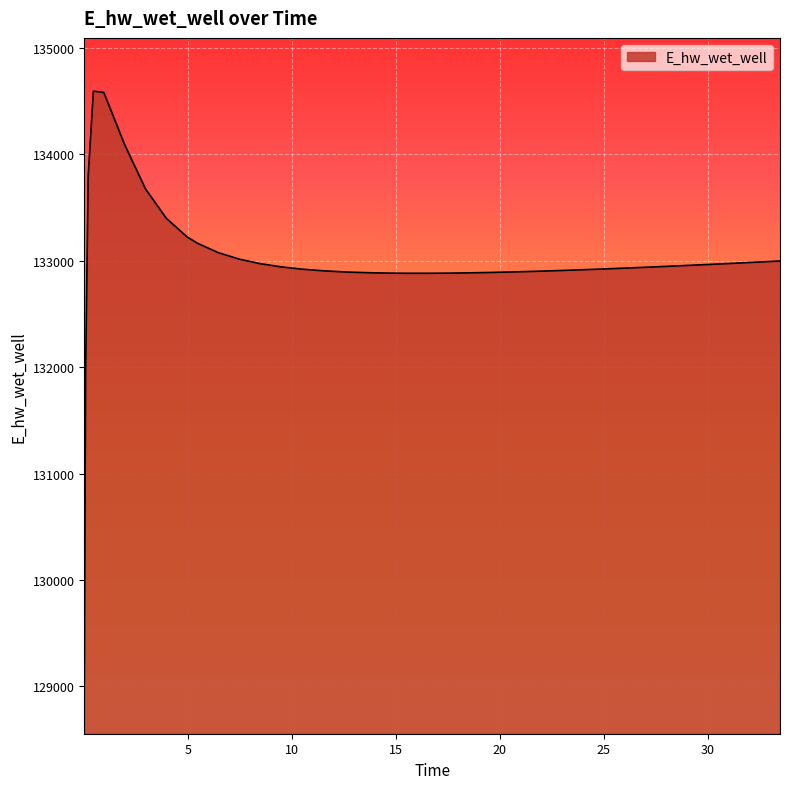

What is the minimum value shown in the chart?

129056.4